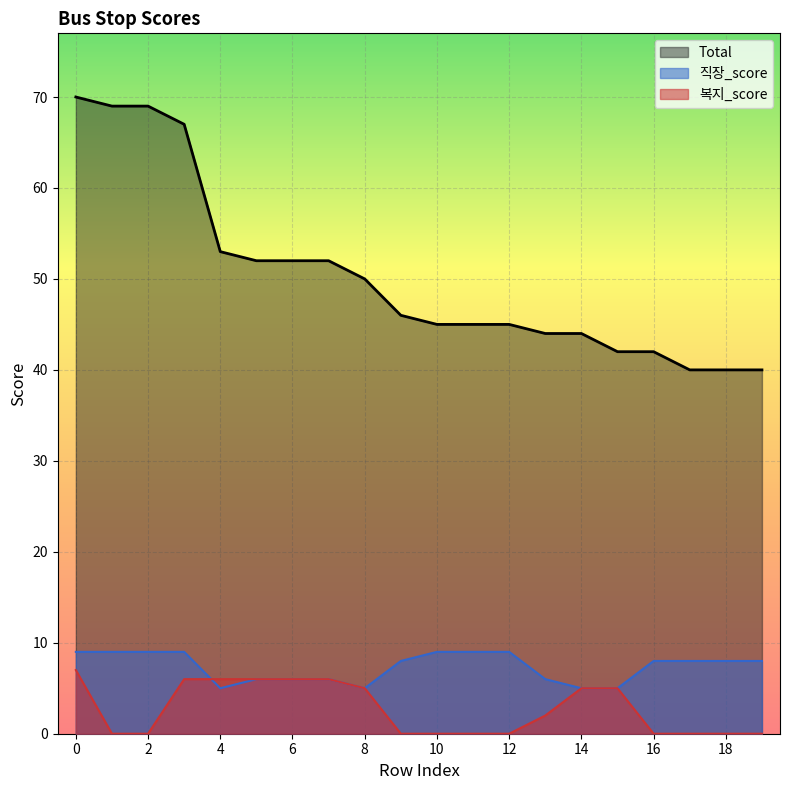

What is the value of the Total point at the 3rd from the left?

69